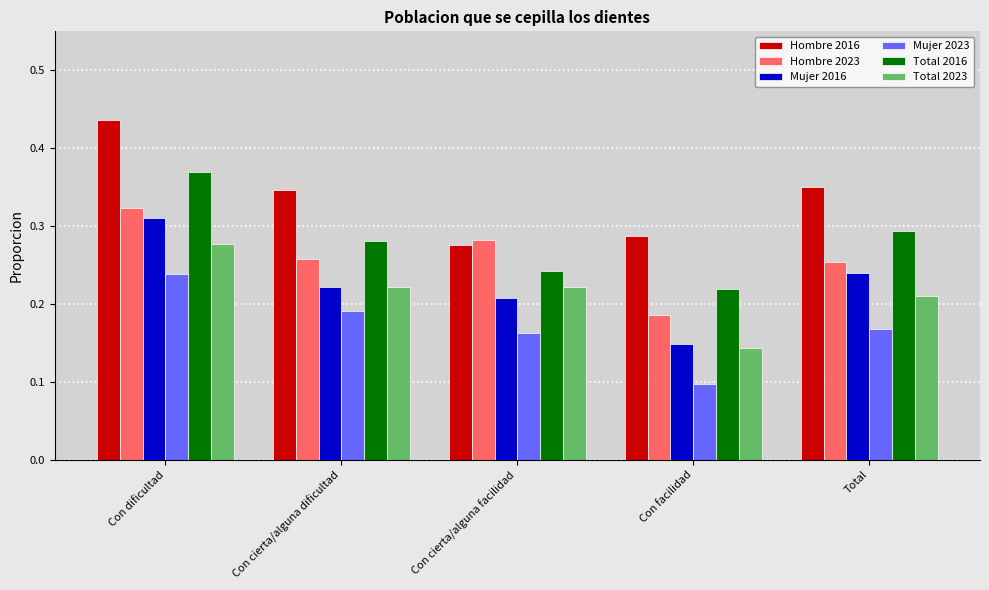

At how many categories does at least one series exceed 0?

5